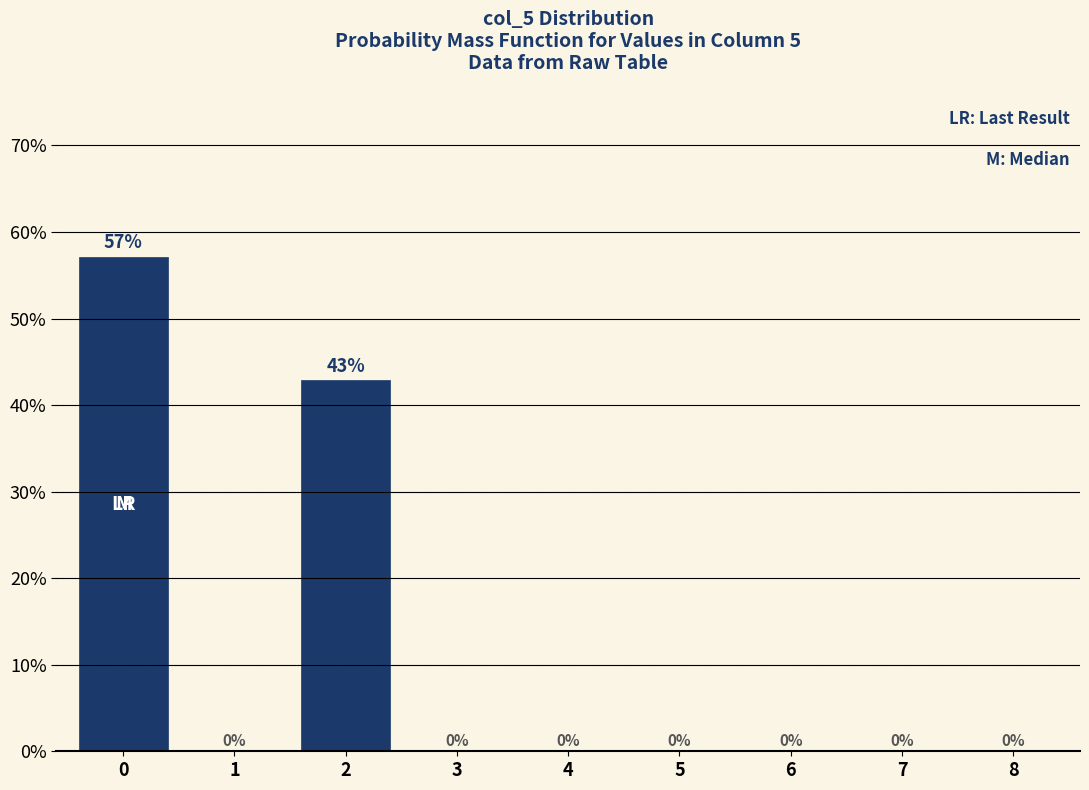

Reading left to right, list every bar in this chart as the range it spans on the x-axis followed by its height.

-0.5 to 0.5: 57
0.5 to 1.5: 0
1.5 to 2.5: 43
2.5 to 3.5: 0
3.5 to 4.5: 0
4.5 to 5.5: 0
5.5 to 6.5: 0
6.5 to 7.5: 0
7.5 to 8.5: 0